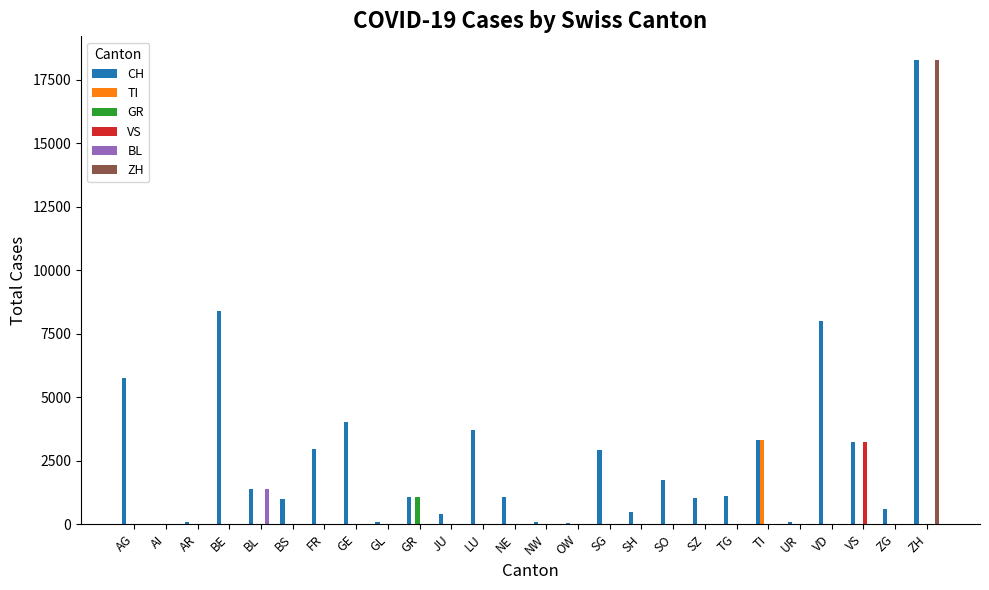

How many distinct data groups are displayed?

6